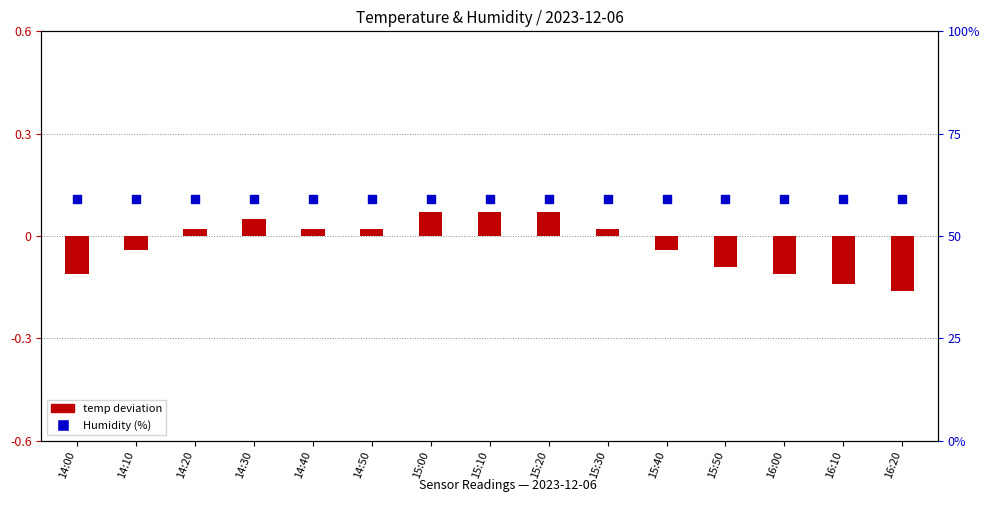

Which series has the largest total across all categories?

Humidity (%)